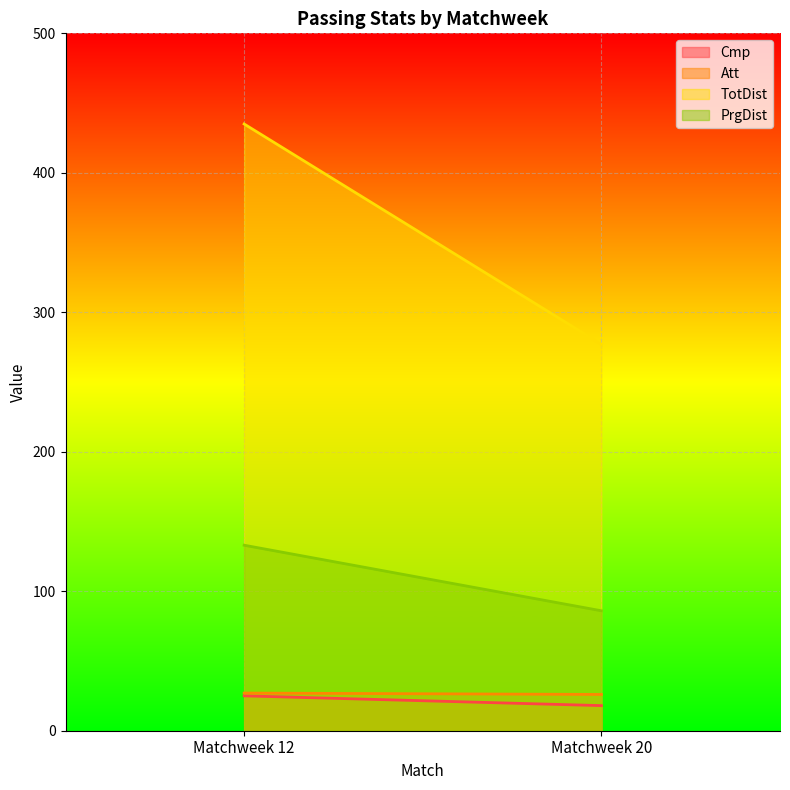

What is the difference between the maximum and minimum values in the PrgDist series?

47